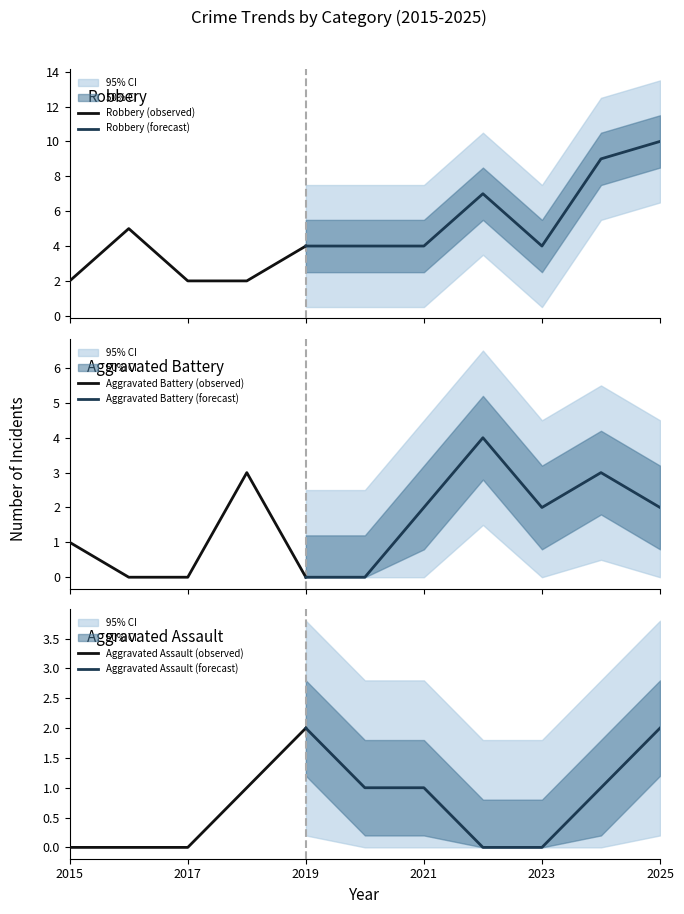

True or false: Aggravated Battery and Total intersect in this chart.

False